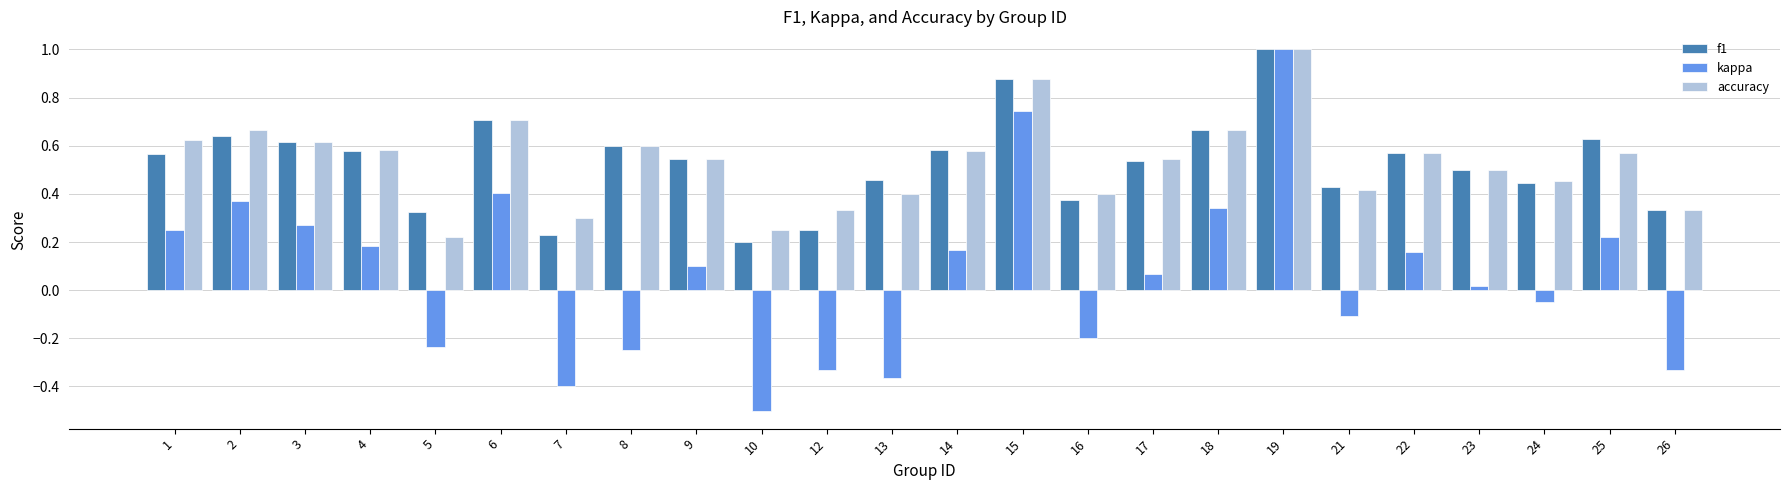

Which series has the largest range (max minus min)?

kappa